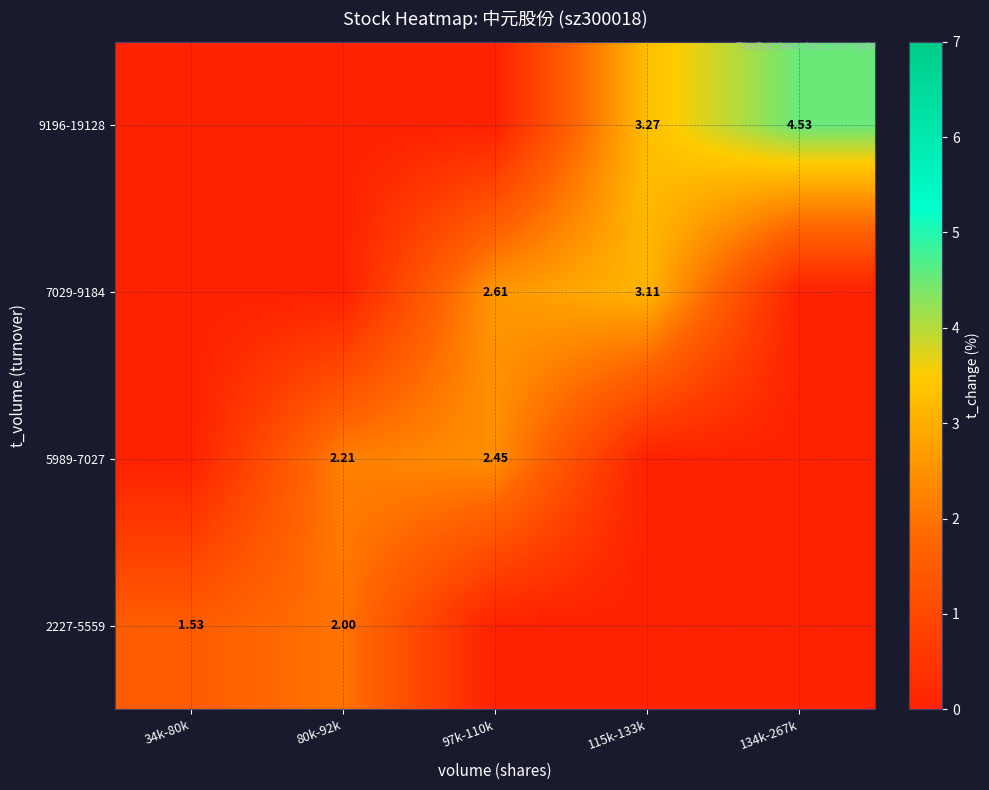

Which series has the widest spread of values?

row_3